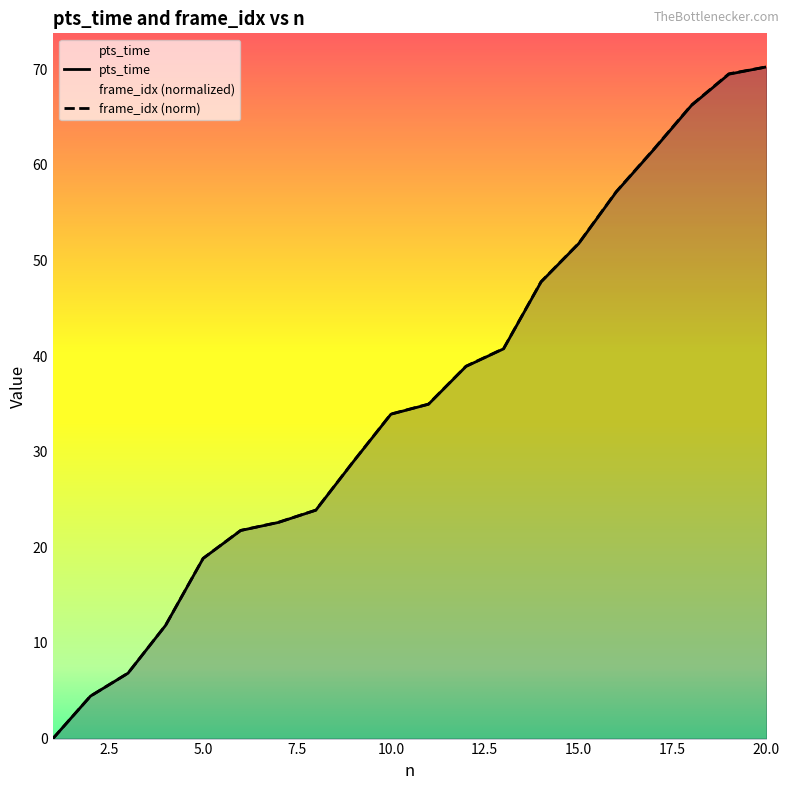

True or false: frame_idx_scaled has more than 2 interior local peaks.

False